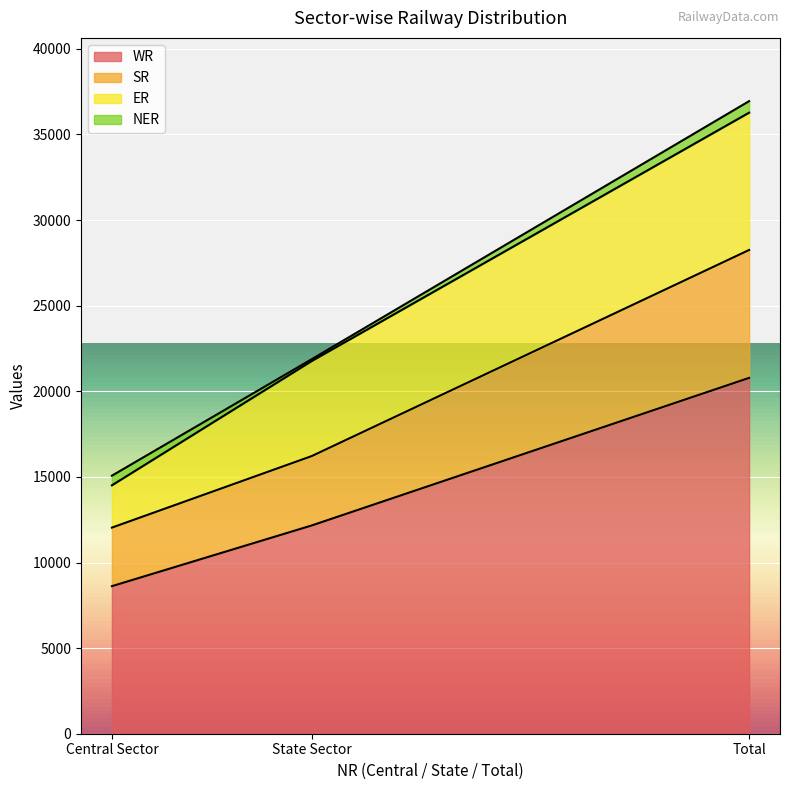

Which has a higher value, Total or State Sector?

Total